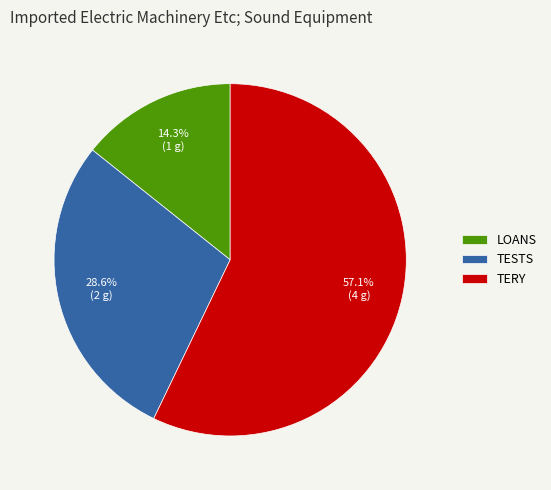

What is the ratio of the value at TESTS to the value at TERY?

0.5